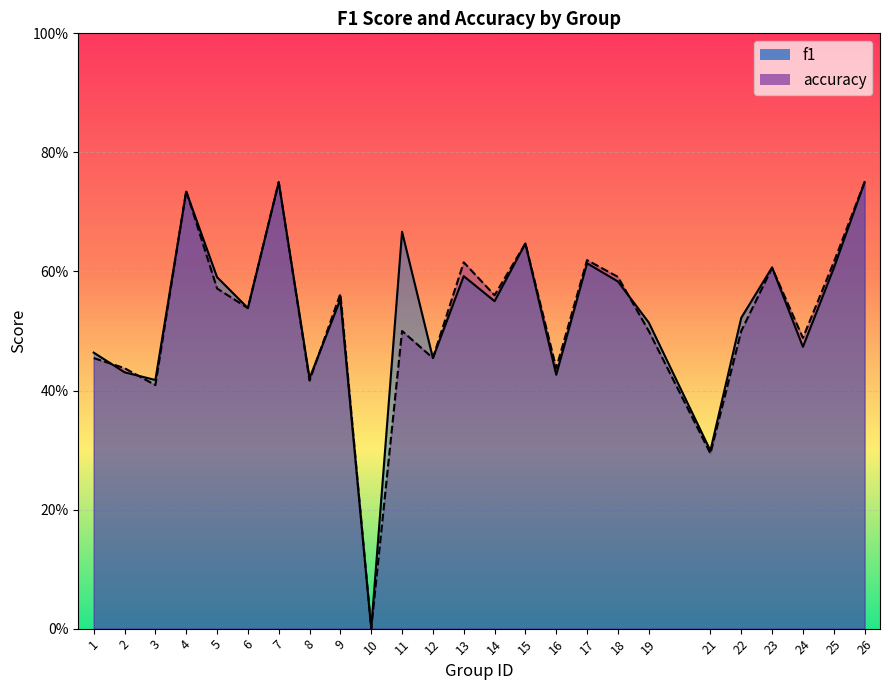

Which series has the largest total across all categories?

f1